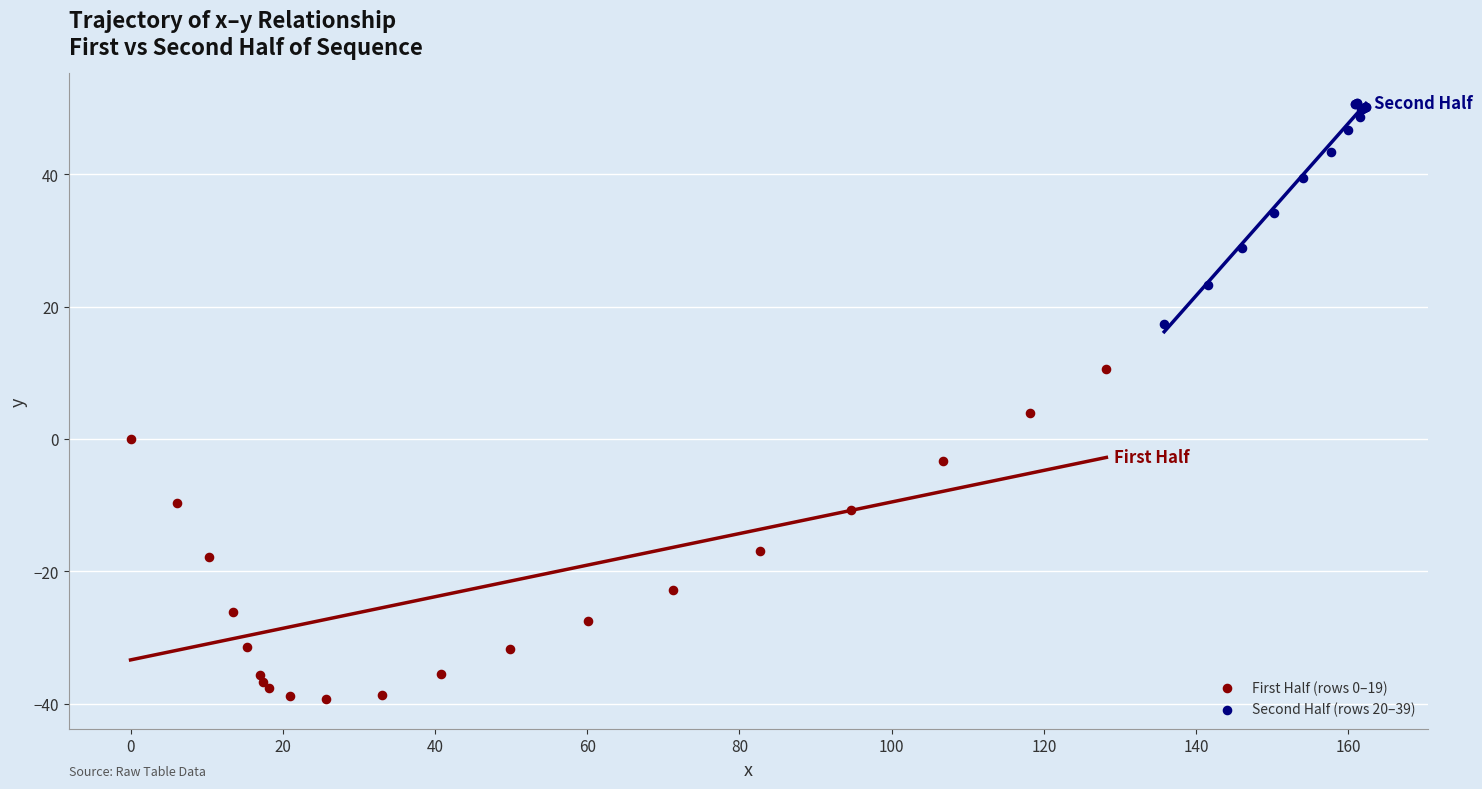

Which series has the widest spread of Y values?

First Half (rows 0–19)